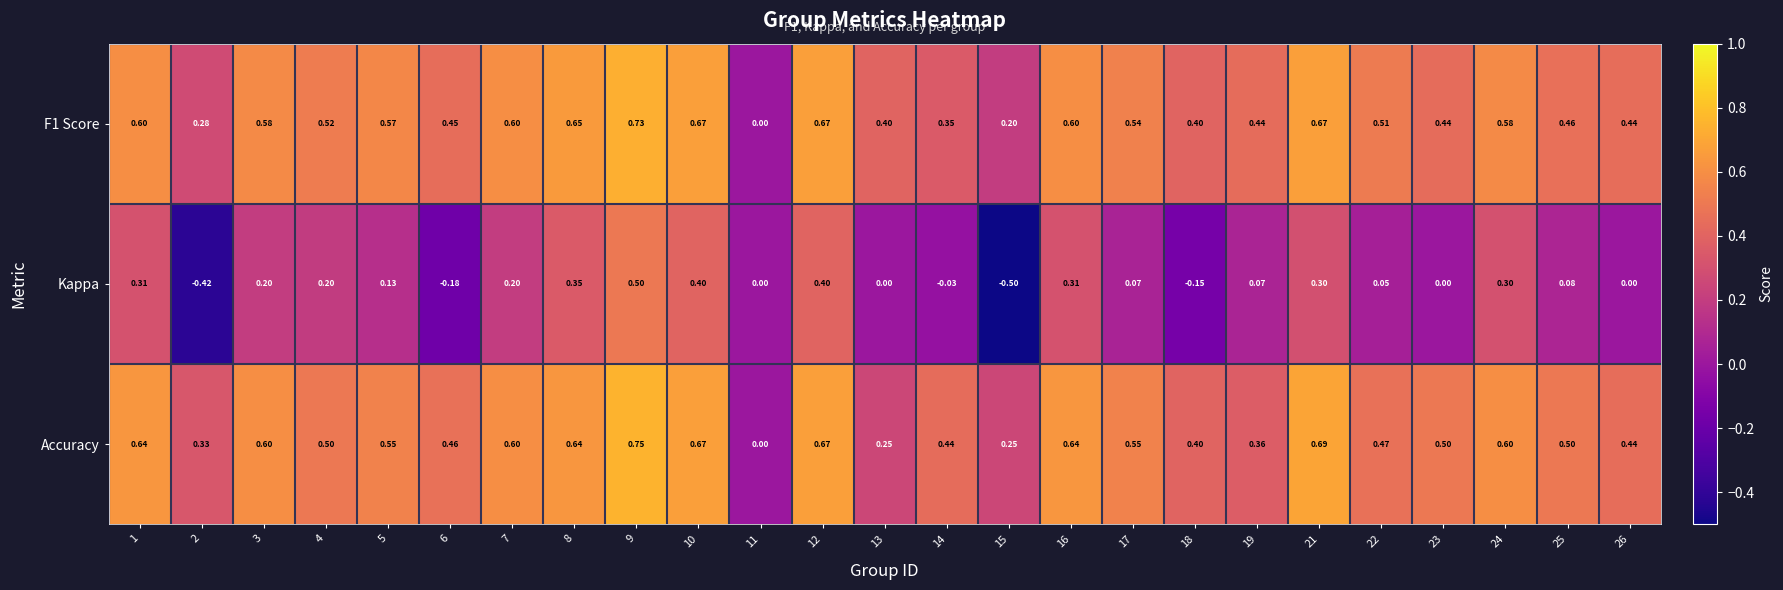

Which series has the largest total across all categories?

Accuracy